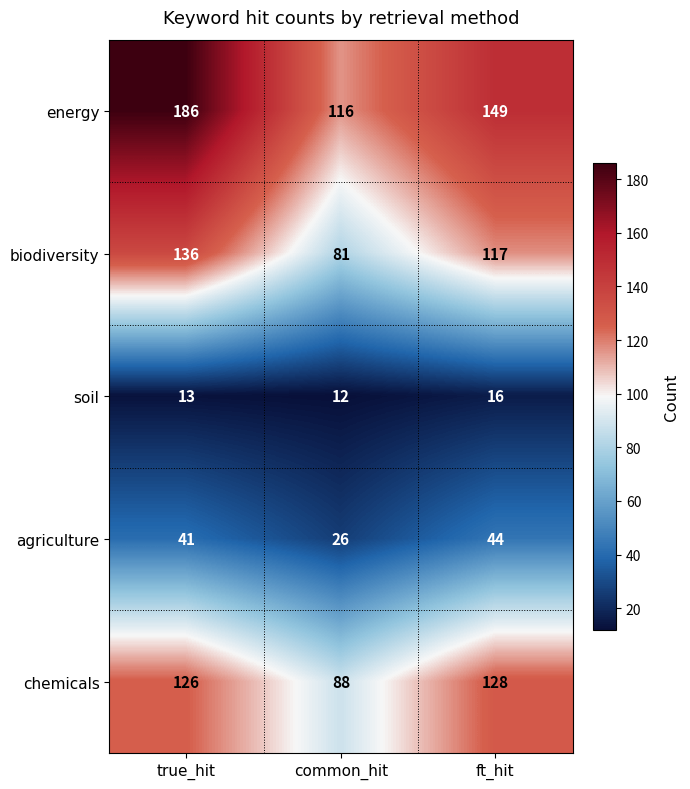

How many values in the soil series are below 13?

1